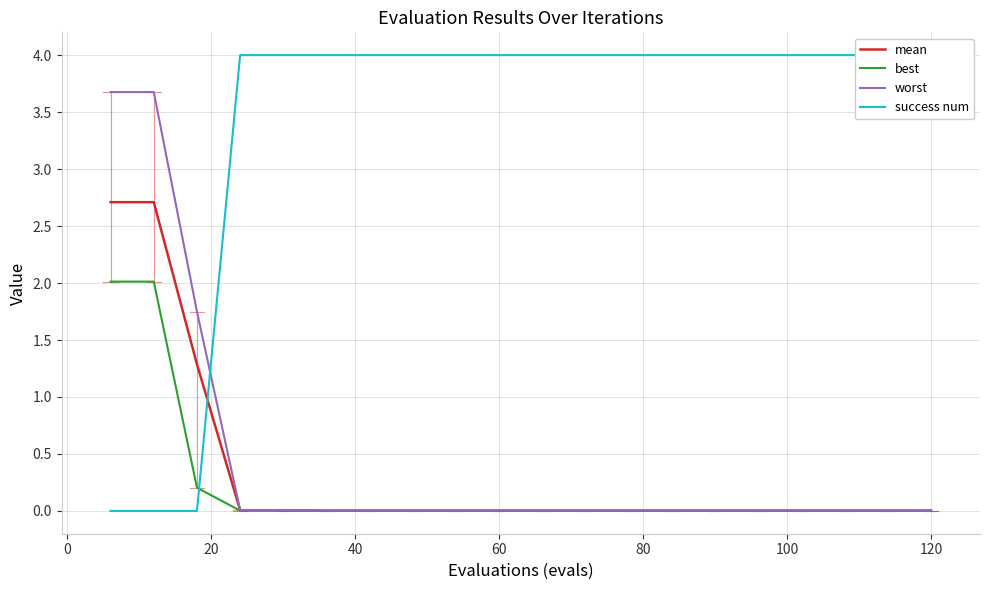

The value of best at 60 is 0.0. True or false?

True